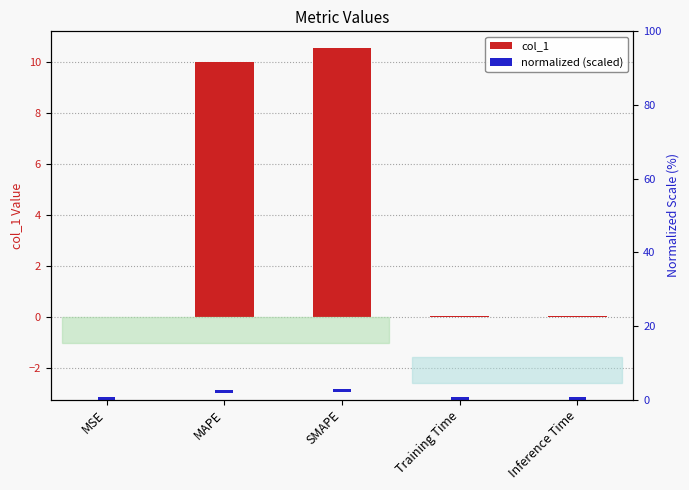

List the series in order of their peak value, lowest first.

normalized (scaled), col_1